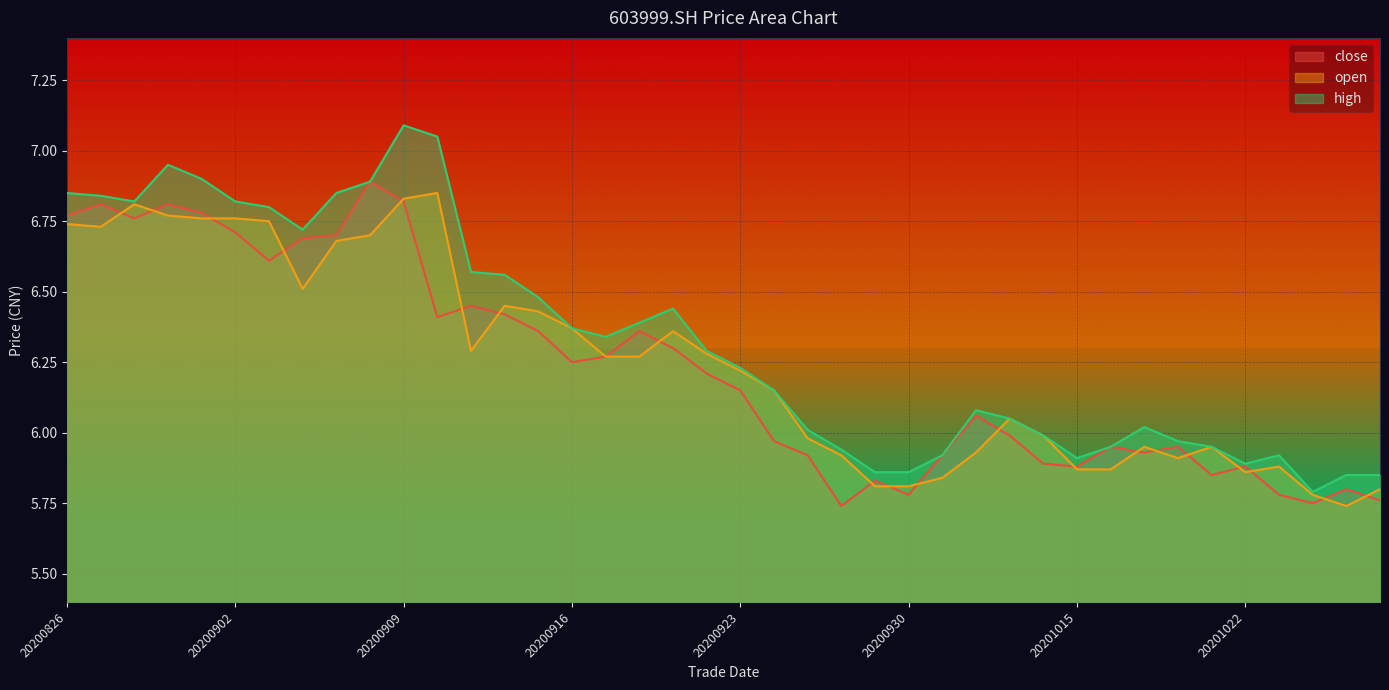

Reading left to right, what are all the values shown in this chart?

close: 6.8	6.8	6.8	6.8	6.8	6.7	6.6	6.7	6.7	6.9	6.8	6.4	6.5	6.4	6.4	6.2	6.3	6.4	6.3	6.2	6.2	6.0	5.9	5.7	5.8	5.8	5.9	6.1	6.0	5.9	5.9	6.0	5.9	6.0	5.8	5.9	5.8	5.8	5.8	5.8
open: 6.7	6.7	6.8	6.8	6.8	6.8	6.8	6.5	6.7	6.7	6.8	6.8	6.3	6.5	6.4	6.4	6.3	6.3	6.4	6.3	6.2	6.2	6.0	5.9	5.8	5.8	5.8	5.9	6.0	6.0	5.9	5.9	6.0	5.9	6.0	5.9	5.9	5.8	5.7	5.8
high: 6.8	6.8	6.8	7.0	6.9	6.8	6.8	6.7	6.8	6.9	7.1	7.0	6.6	6.6	6.5	6.4	6.3	6.4	6.4	6.3	6.2	6.2	6.0	5.9	5.9	5.9	5.9	6.1	6.0	6.0	5.9	6.0	6.0	6.0	6.0	5.9	5.9	5.8	5.8	5.8